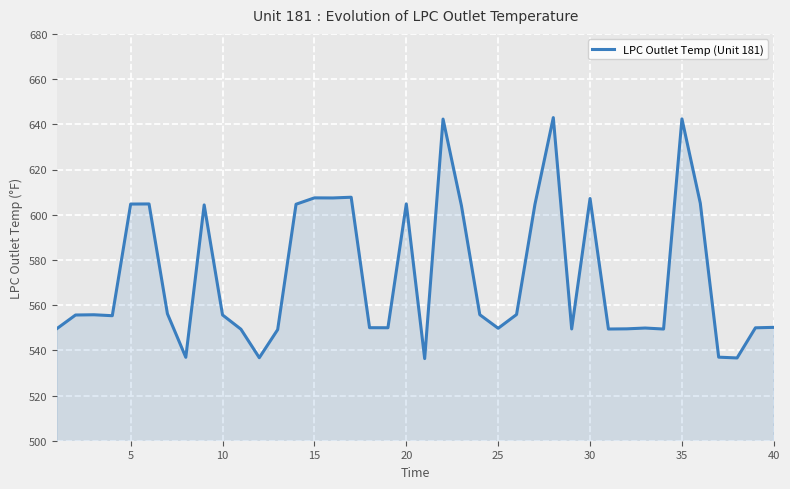

What is the minimum value shown in the chart?

536.3